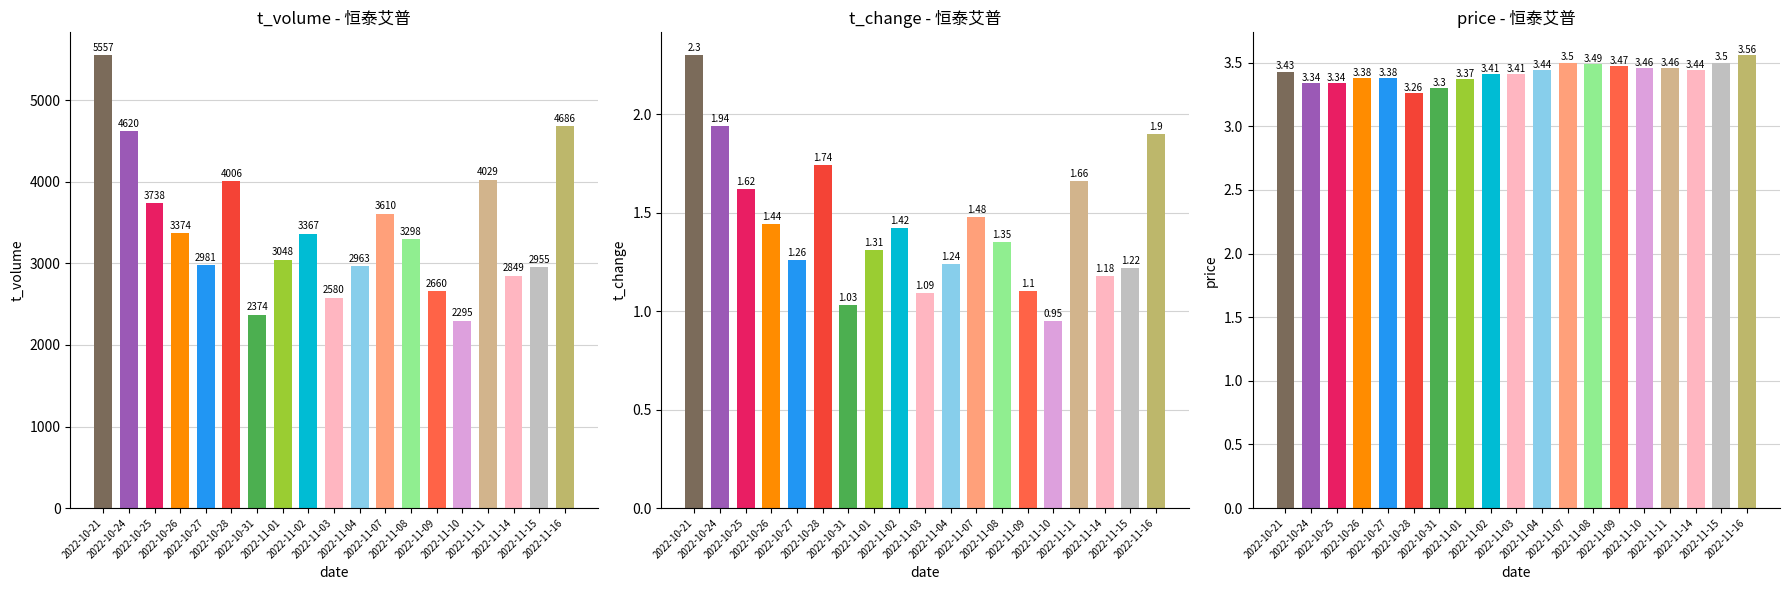

The t_volume series shows 4796.5 at 2022-11-04. True or false?

False